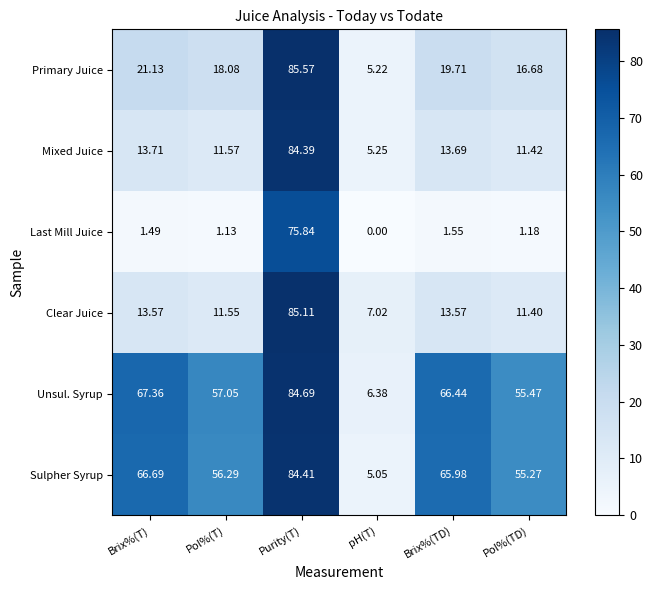

At which label does Mixed Juice reach its peak?

Purity(T)